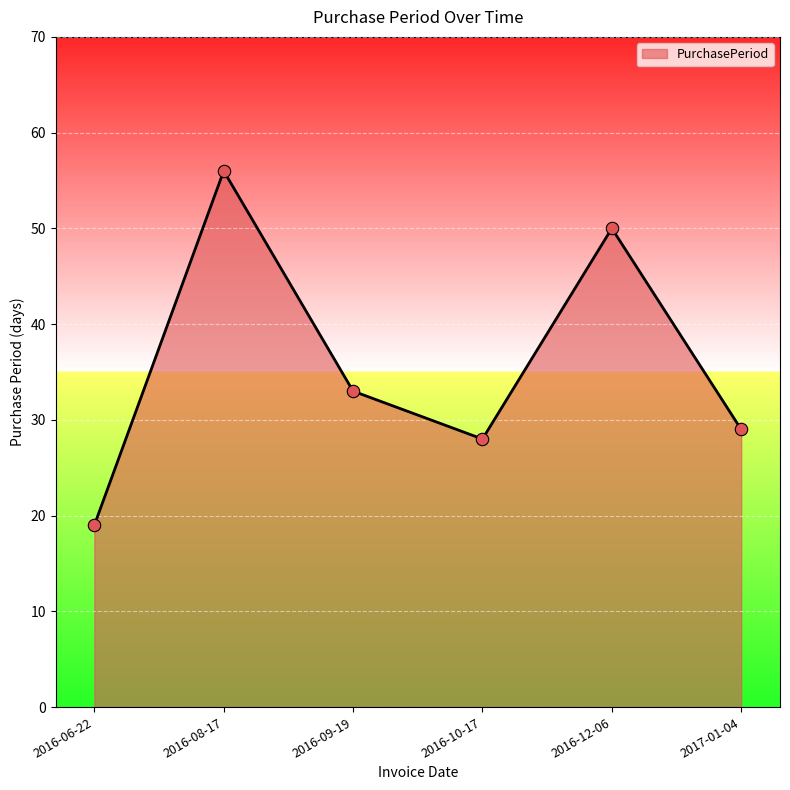

Between 2017-01-04 and 2016-10-17, which is larger?

2017-01-04